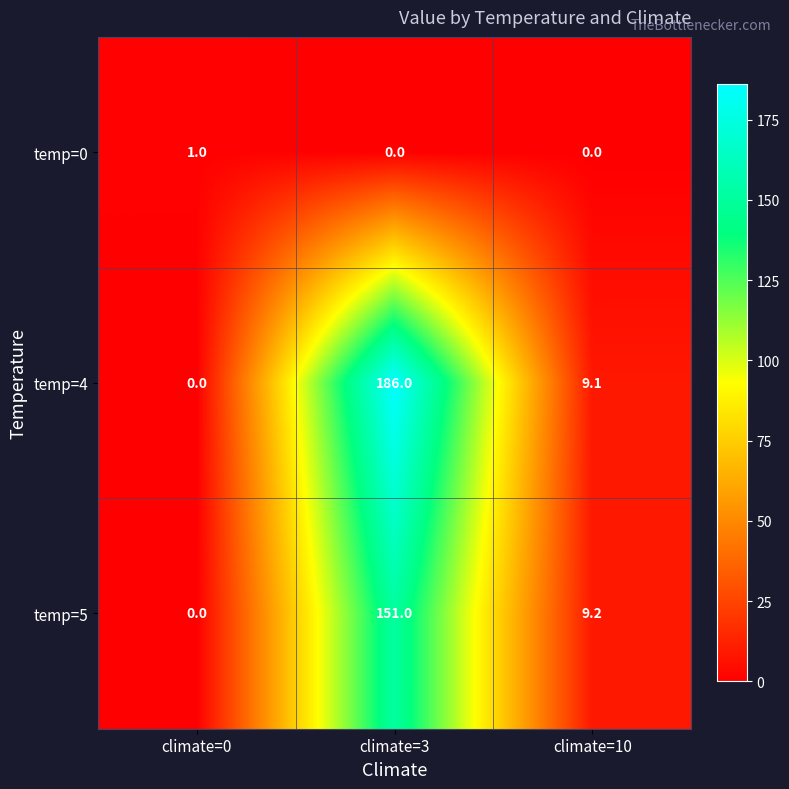

Which series has the largest range (max minus min)?

temp=4